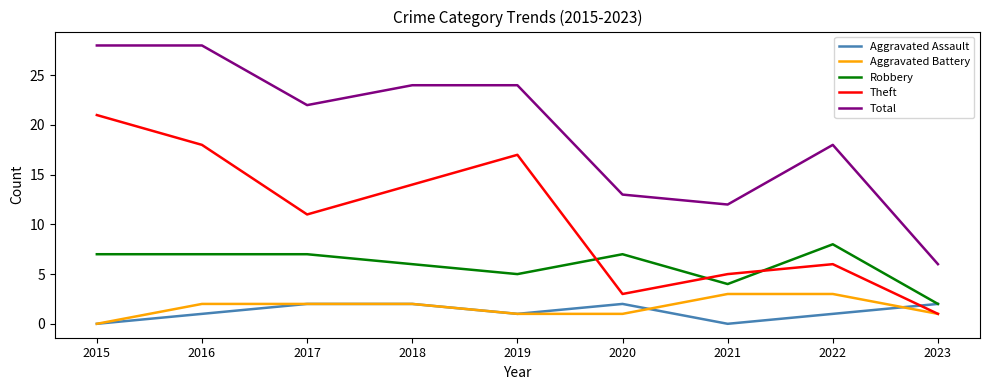

Between which two adjacent categories do Robbery and Theft first intersect?

2019 and 2020